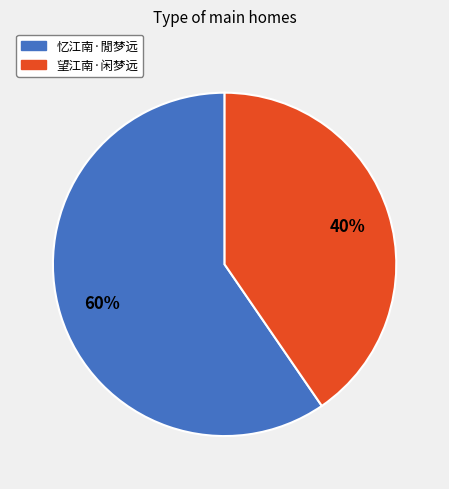

How many slices are in this pie chart?

2